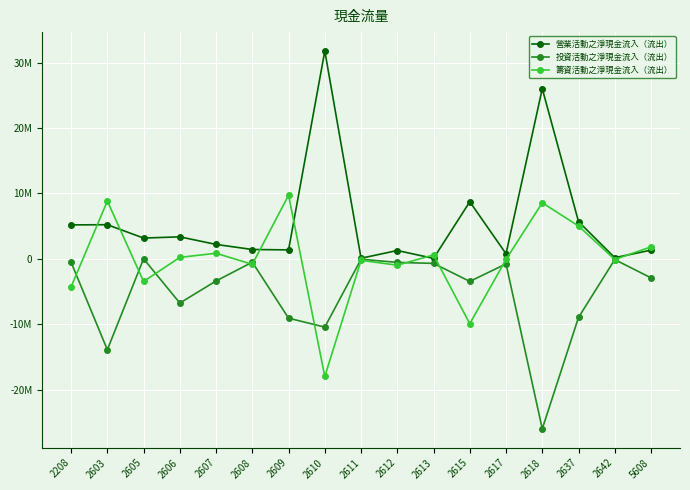

Read the 籌資活動之淨現金流入（流出） value at 2208.

-4290539